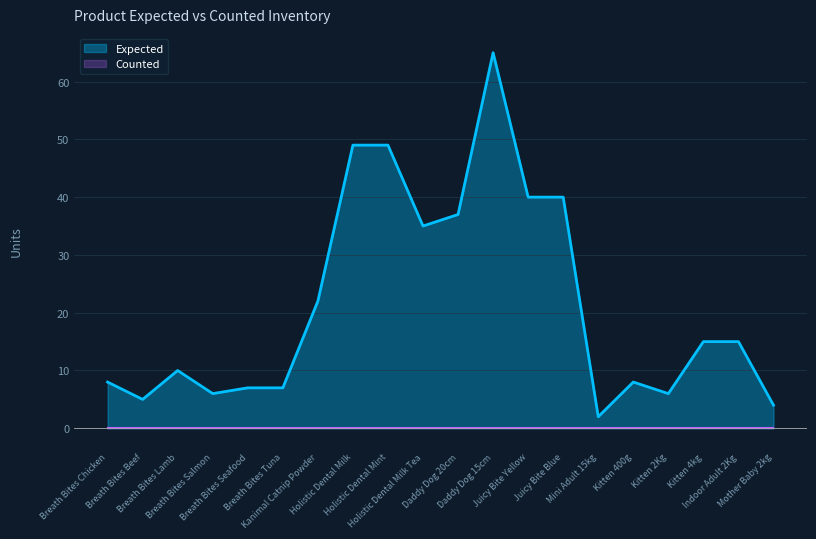

How many data points are less than 15?

10